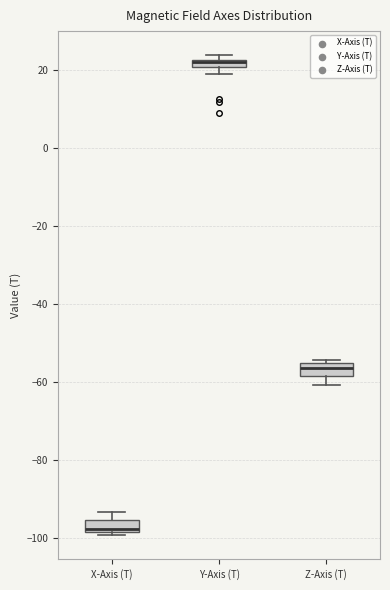

Which box has the lowest median line?

X-Axis (T)